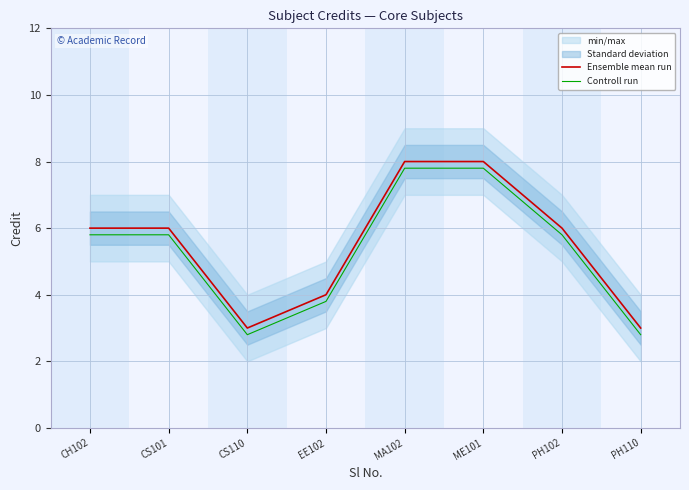

Which series has the largest total across all categories?

Ensemble mean run